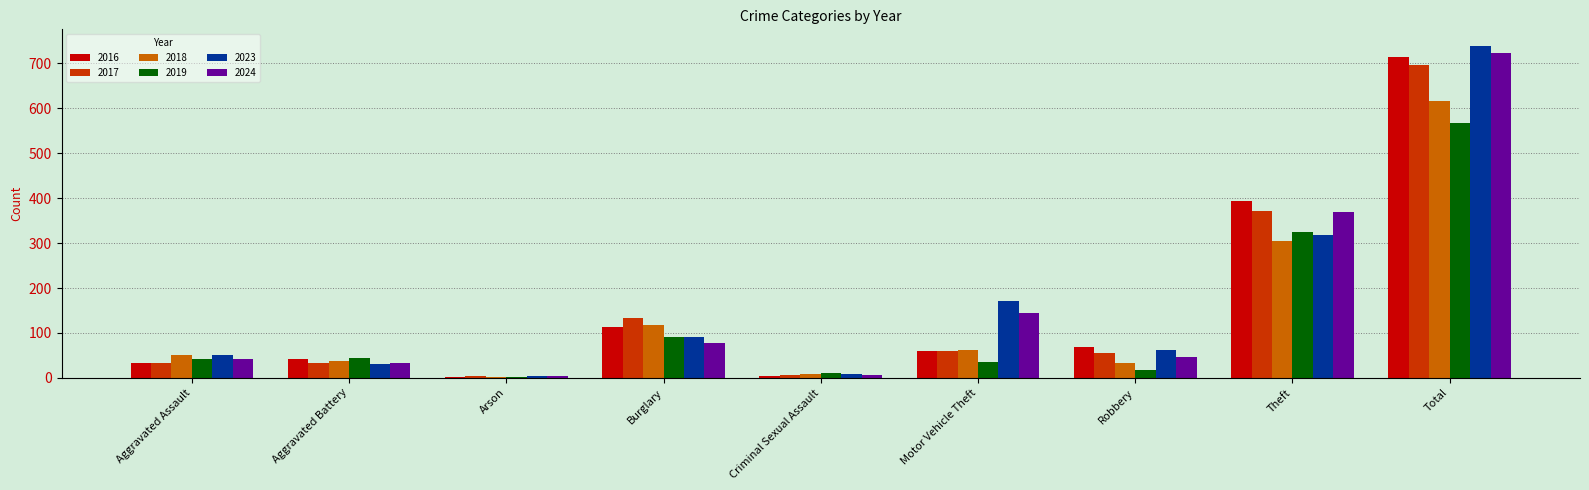

What is the approximate value of 2024 at Theft?

369